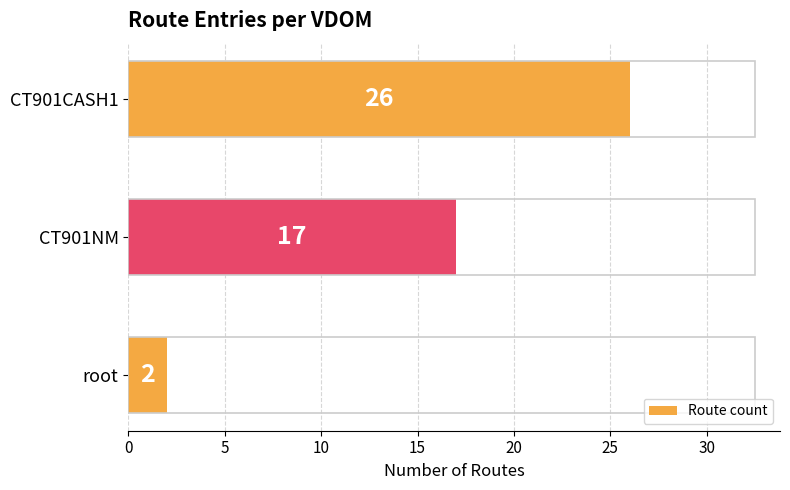

Is it true that the value at CT901CASH1 is 26?

True